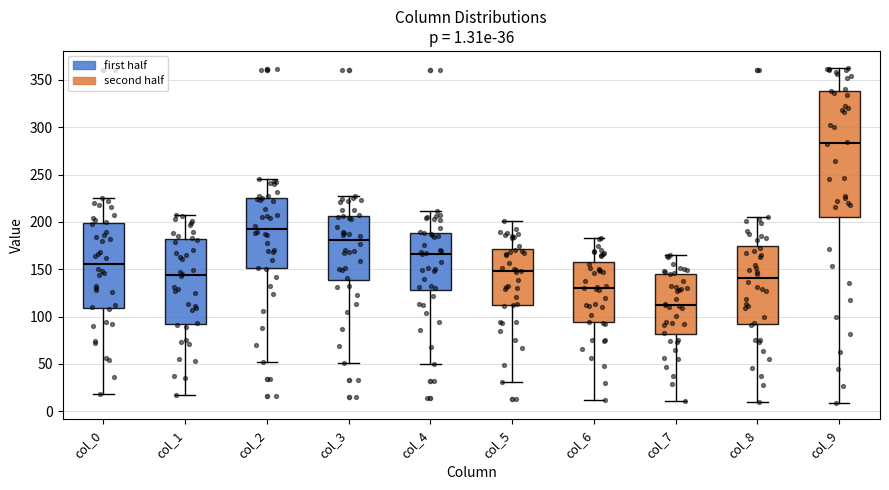

Which box's median line is the highest?

col_9